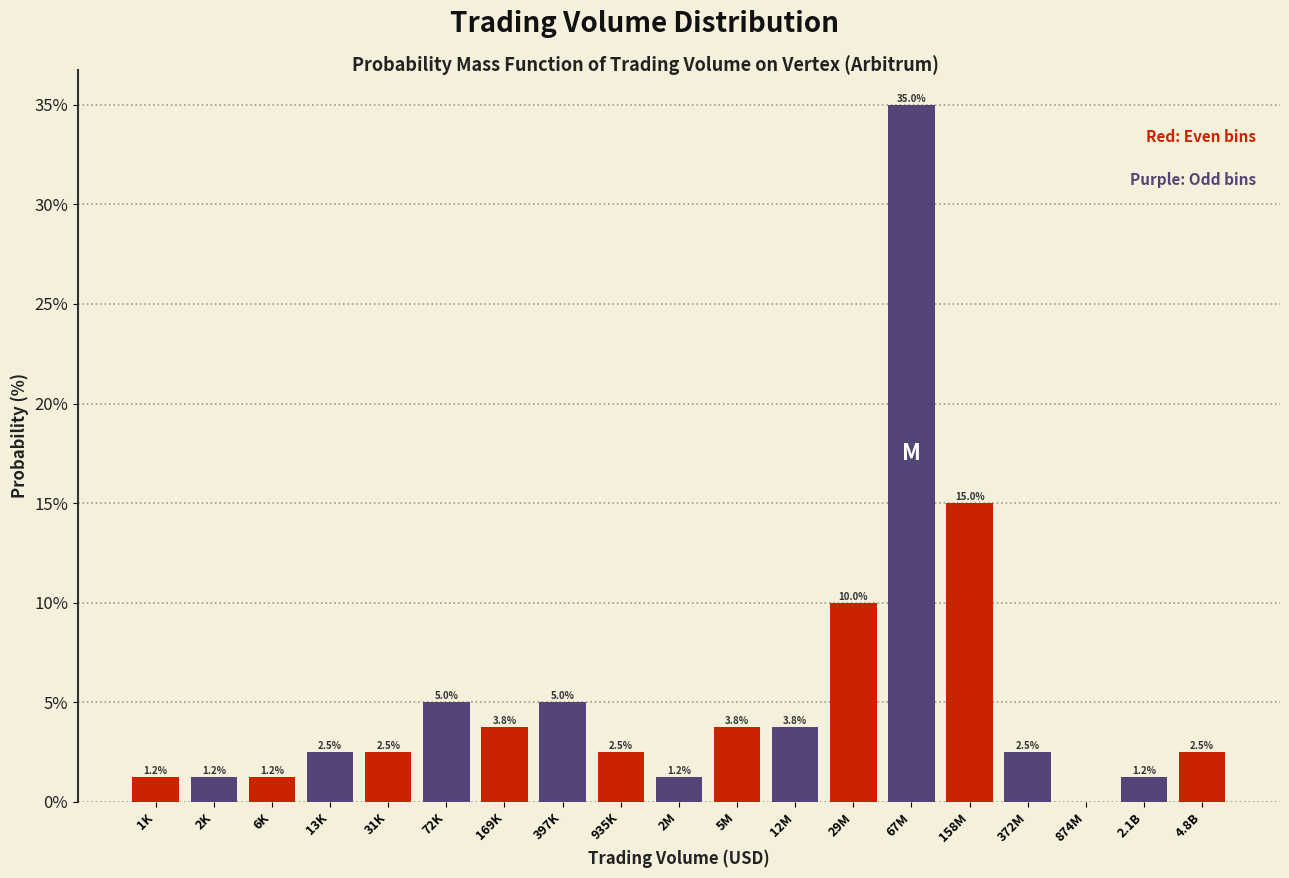

What is the change in value from 13K to 67M?

+32.5